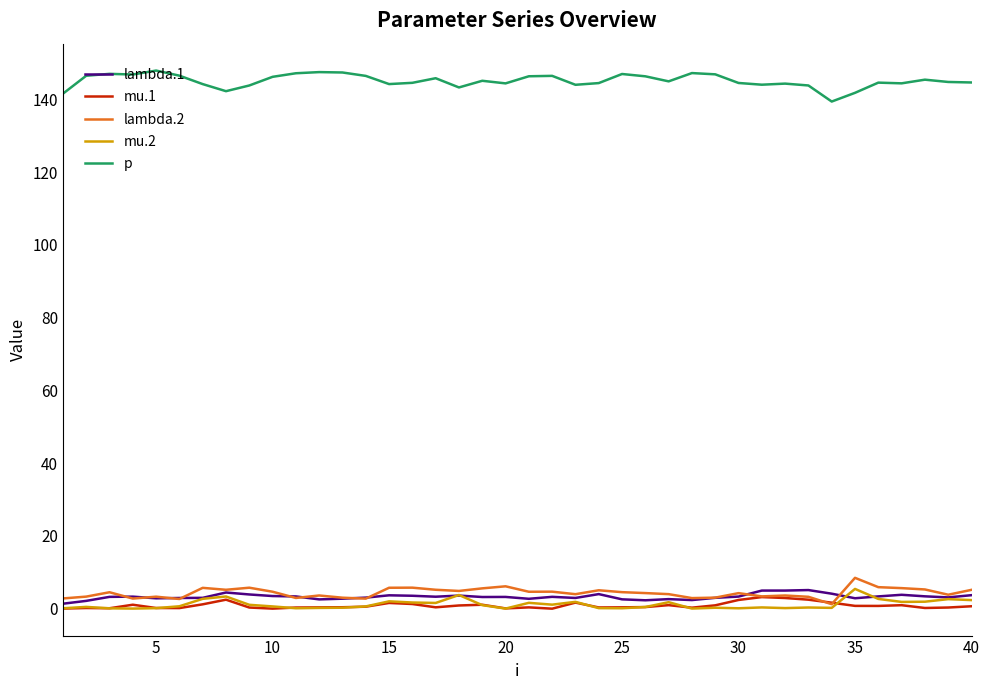

Does the chart have visible grid lines?

No